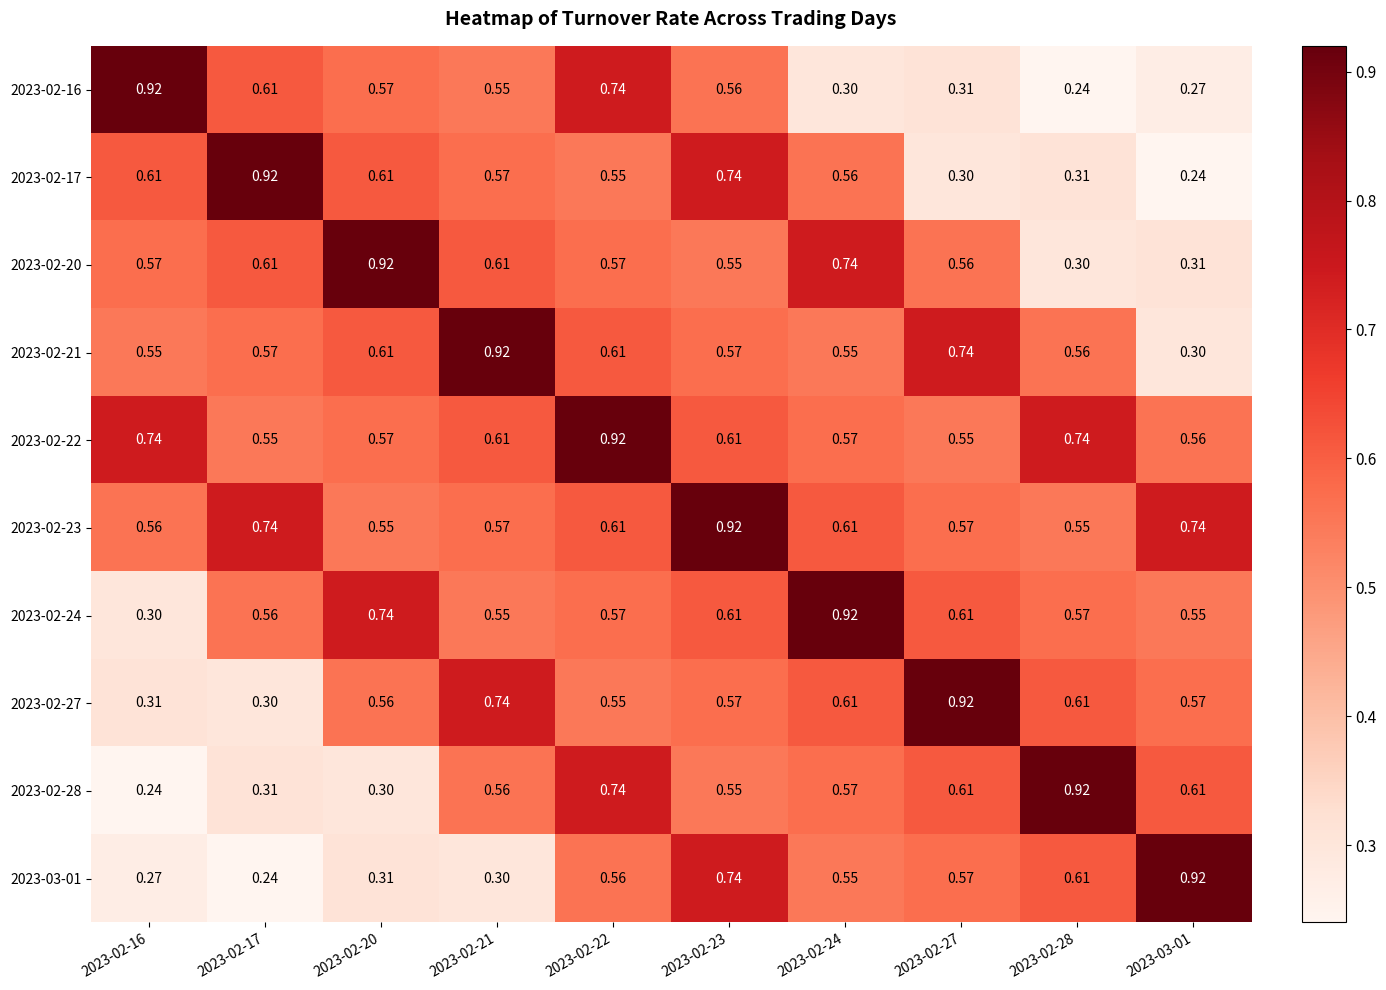

Is the value of 2023-02-21 at 2023-02-24 greater than the value of 2023-02-24 at 2023-02-20?

No